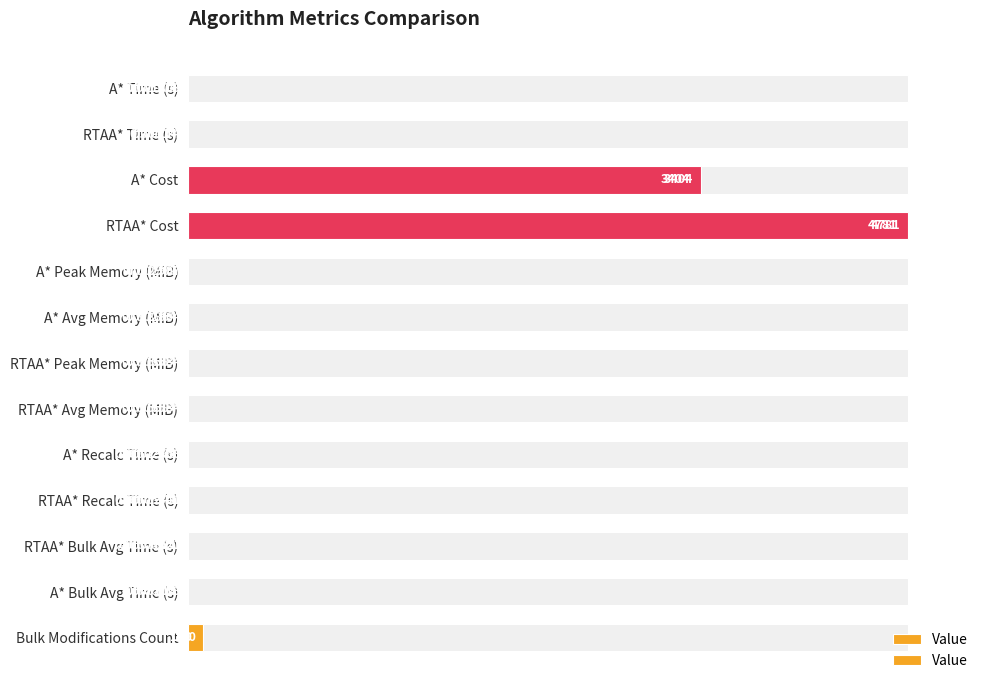

True or false: the data shows 36.2 at A* Cost.

False